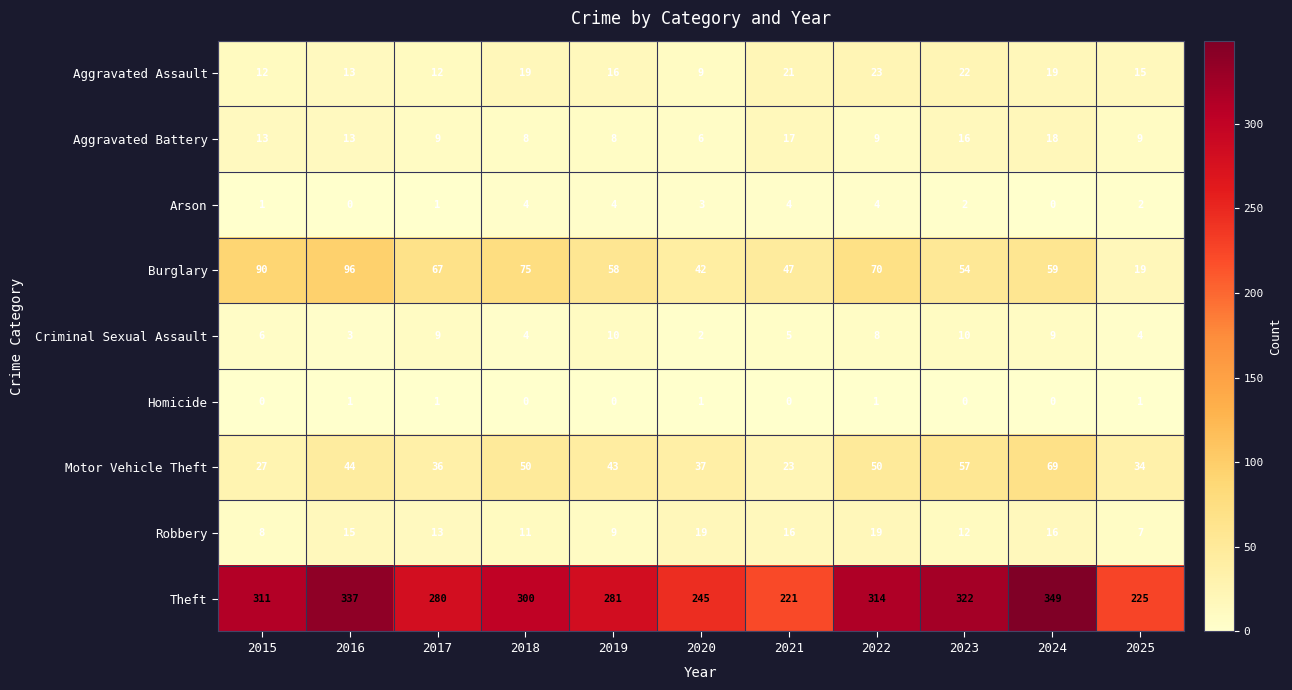

The Burglary series shows 96 at 2016. True or false?

True